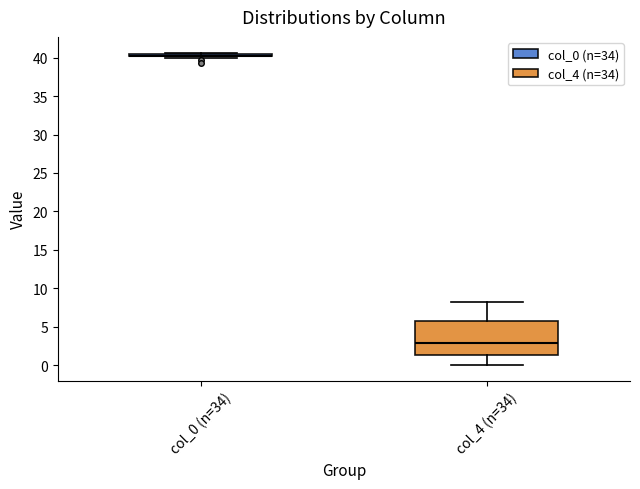

Reading left to right, transcribe this box plot: for each box, give where its median line is, the range the box spans, and where its two whiskers end, as read against the y-axis. The values are not printed on the chart, so give them approximately, as read against the axis.

col_0 (n=34): box collapsed to a line at 40.5, whiskers 40.0 to 40.5
col_4 (n=34): median 3.0, box 1.5 to 5.5, whiskers 0.0 to 8.5